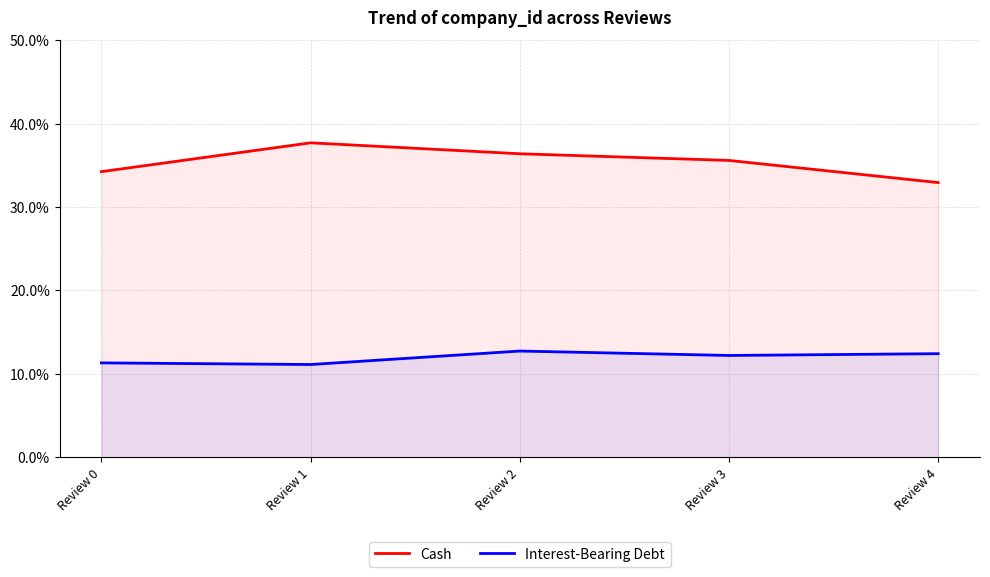

Does the chart have visible grid lines?

Yes